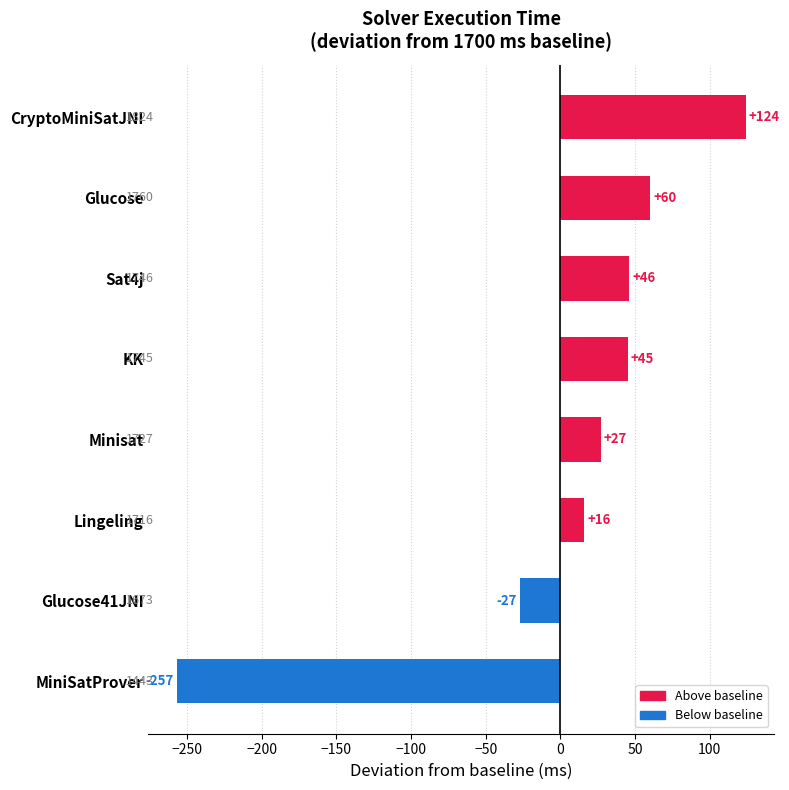

The value at KK is 45. True or false?

True